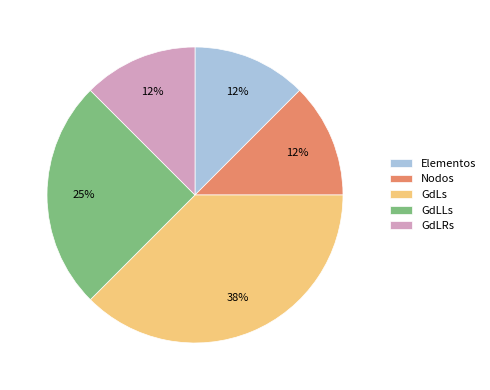

To the nearest percent, what portion does GdLLs represent?

25%